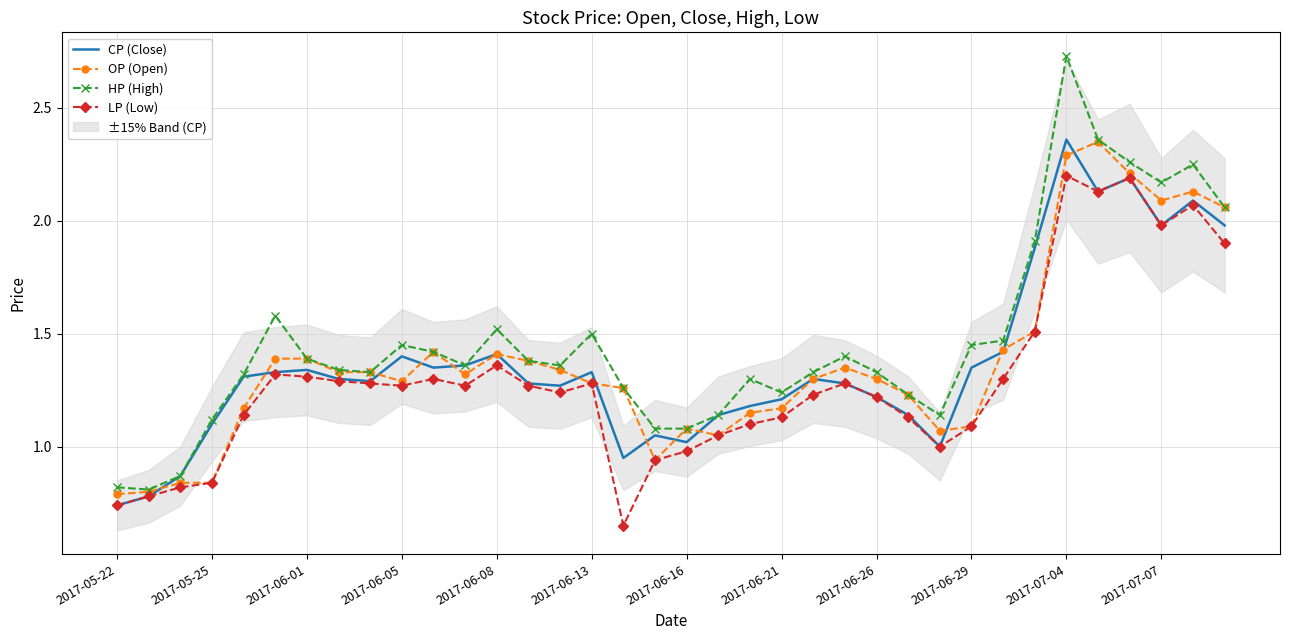

What value does the LP (Low) series have at 2017-06-16?

1.0